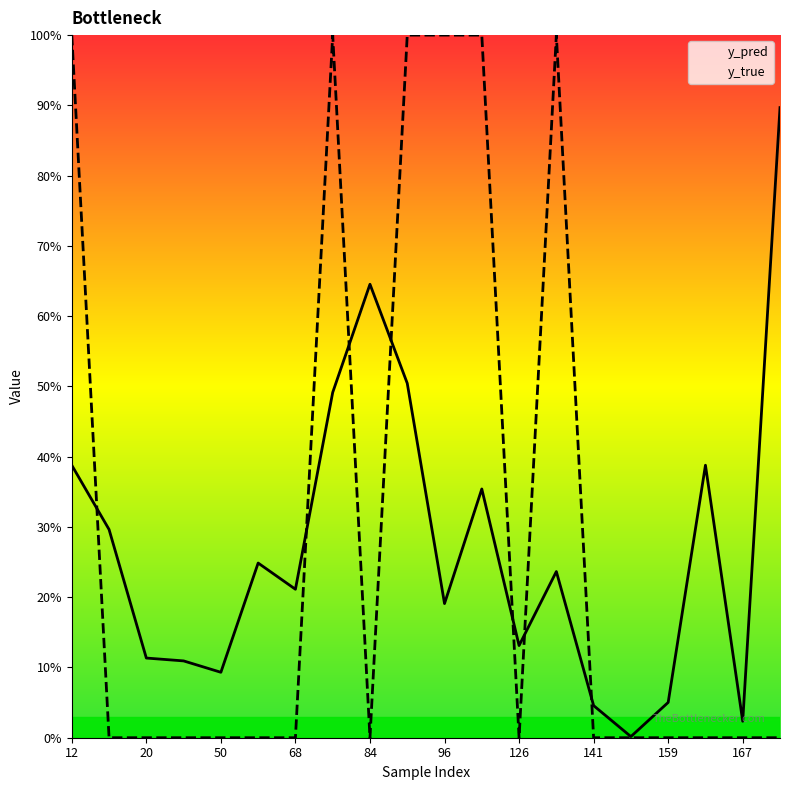

Between which two adjacent categories do y_true and y_pred first intersect?

12 and 20